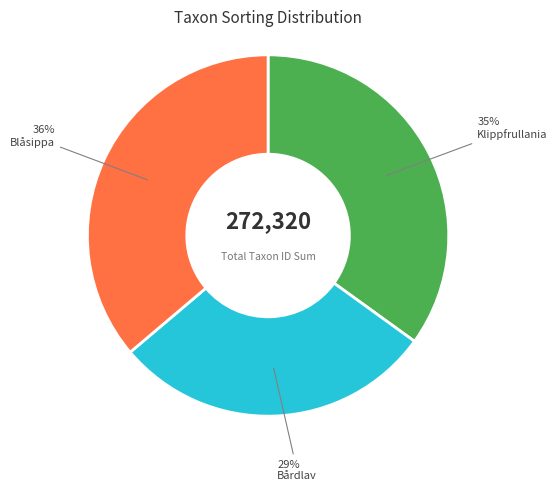

Is it true that Bårdlav is 29% of the pie?

True